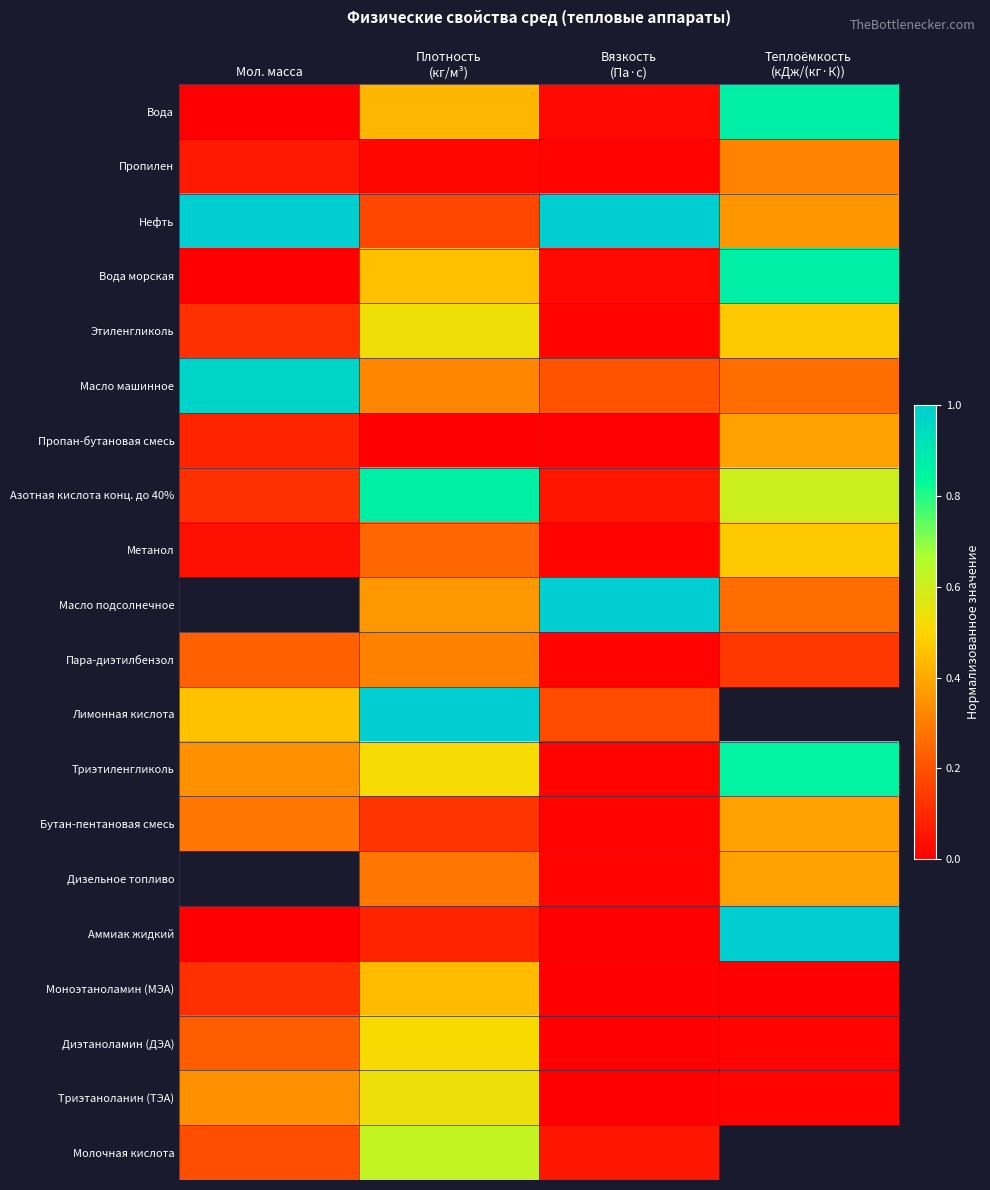

What is the sum of the Молочная кислота values at Мол. масса and Вязкость (Па·с)?

0.2